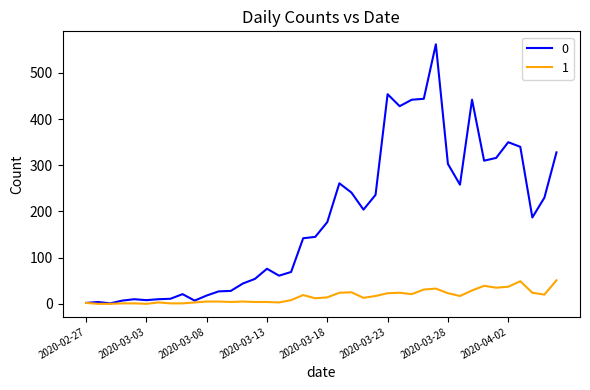

At how many categories does at least one series exceed 82?

22